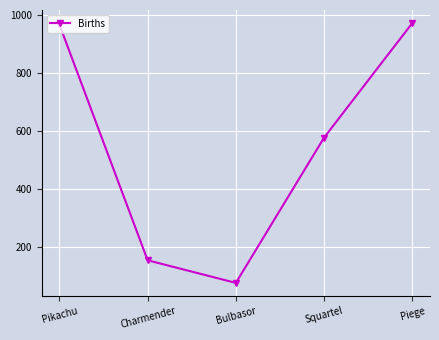

What is the ratio of the value at Pikachu to the value at Piege?

1.0